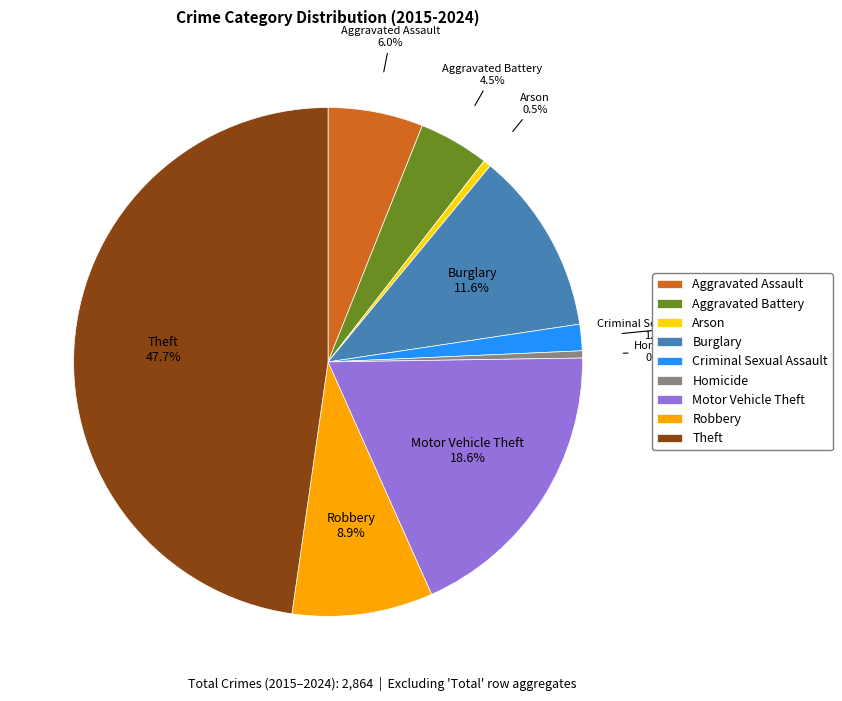

Is there any slice that represents more than half of the pie?

No